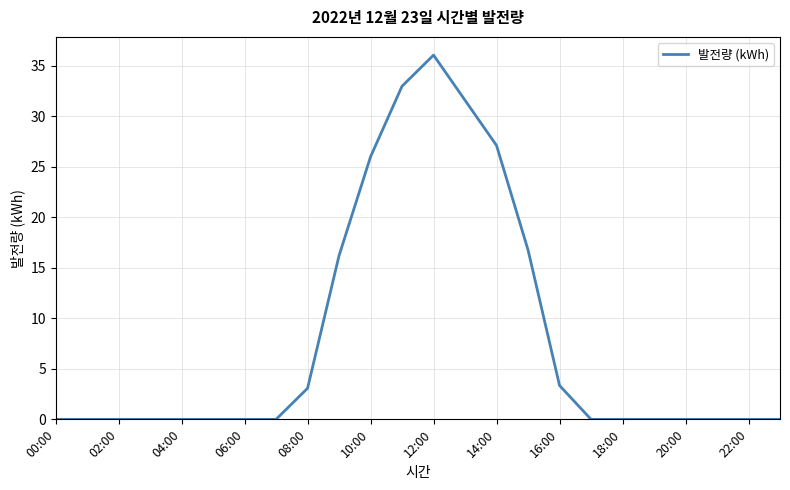

What is the greatest value displayed?

36.0